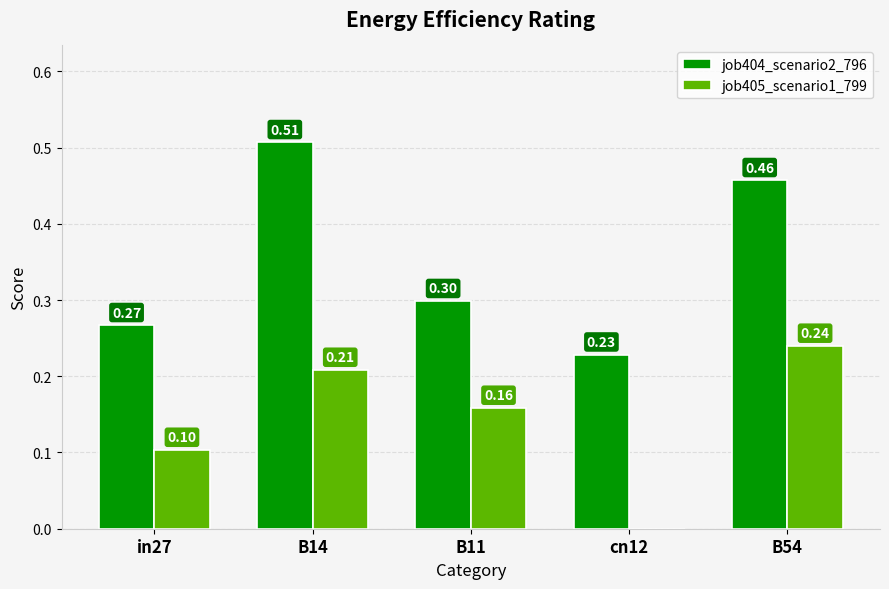

What is the sum of the job405_scenario1_799 values at in27 and B54?

0.3